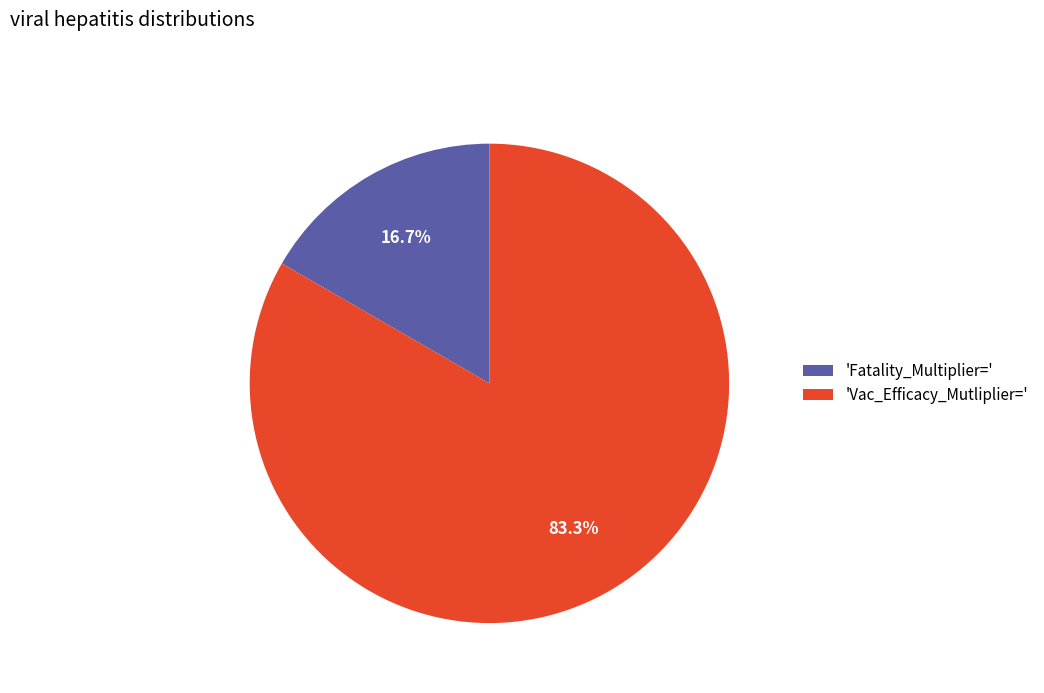

Is there a majority slice in this chart?

Yes